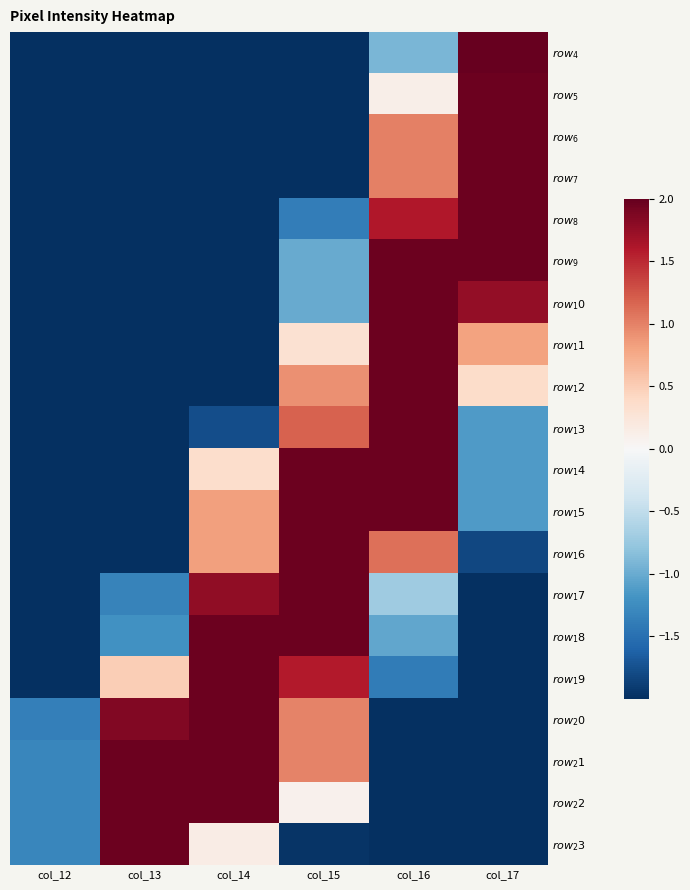

What is the smallest value displayed?

-2.0